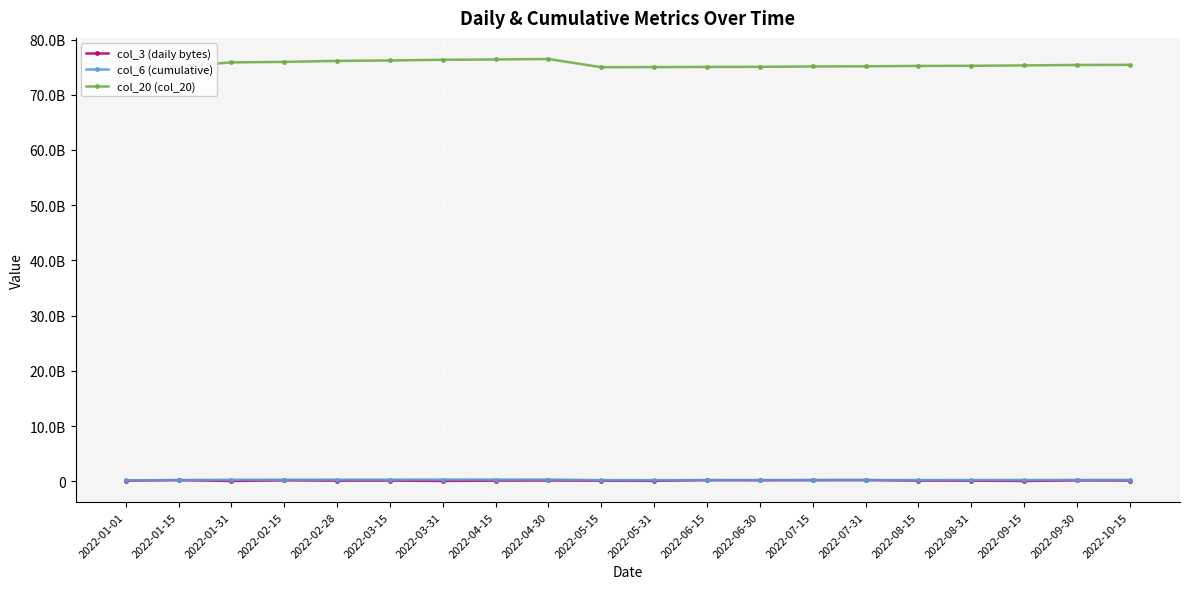

Between 2022-08-15 and 2022-08-31, which is larger?

2022-08-15